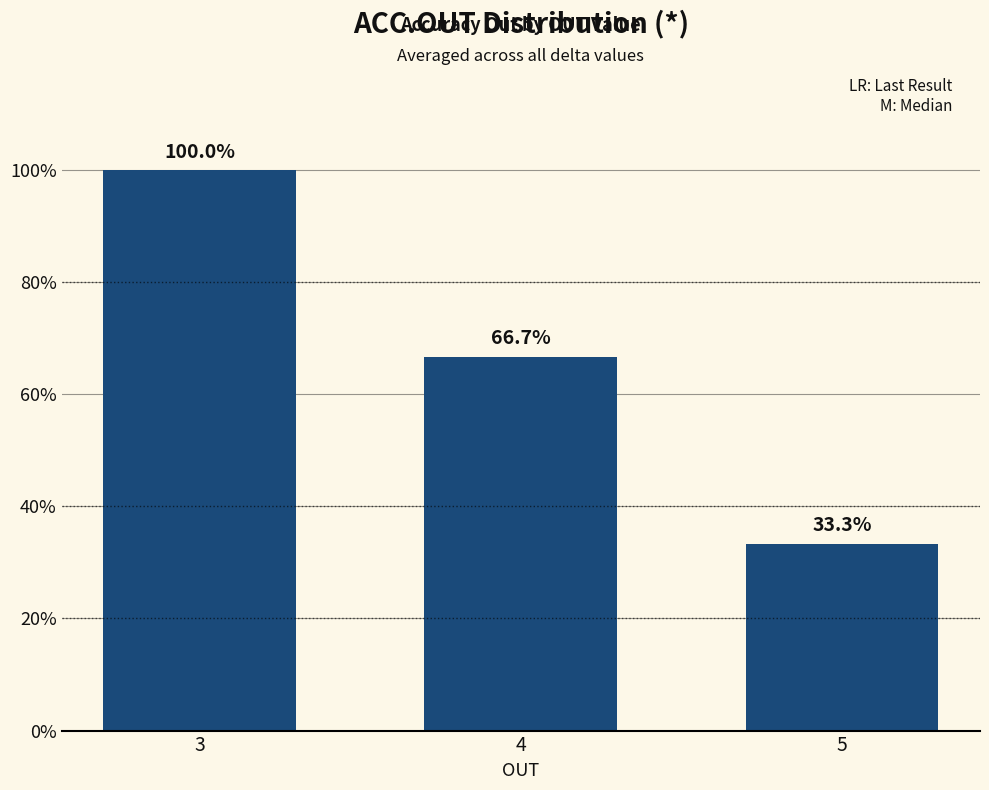

What is the ratio of the value at 4 to the value at 3?

0.7